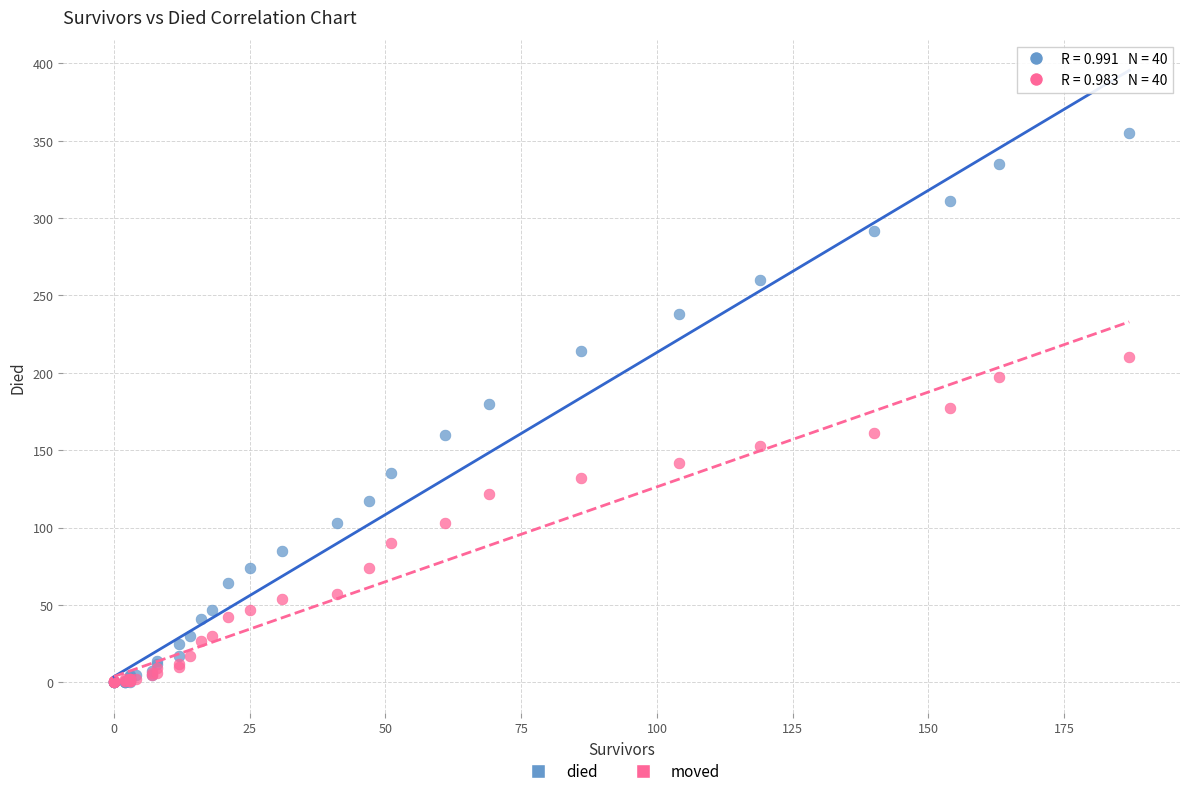

What are all the series names shown in the legend?

died, moved